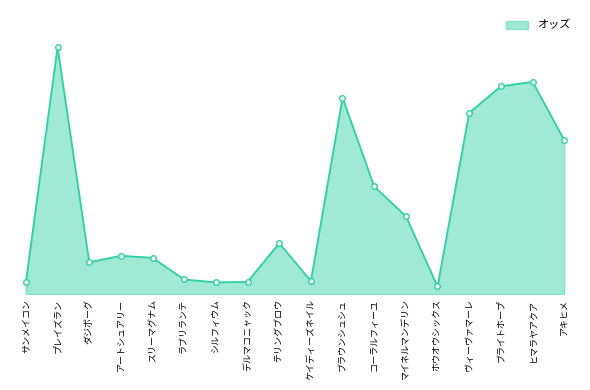

What is the label of the 2nd point from the right?

ヒマラヤアクア